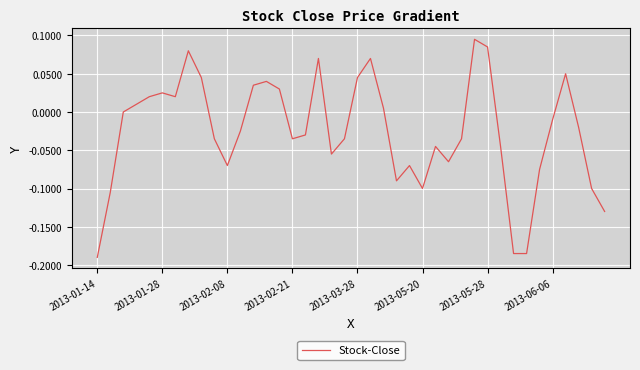

What is the difference between the maximum and minimum values?

0.3